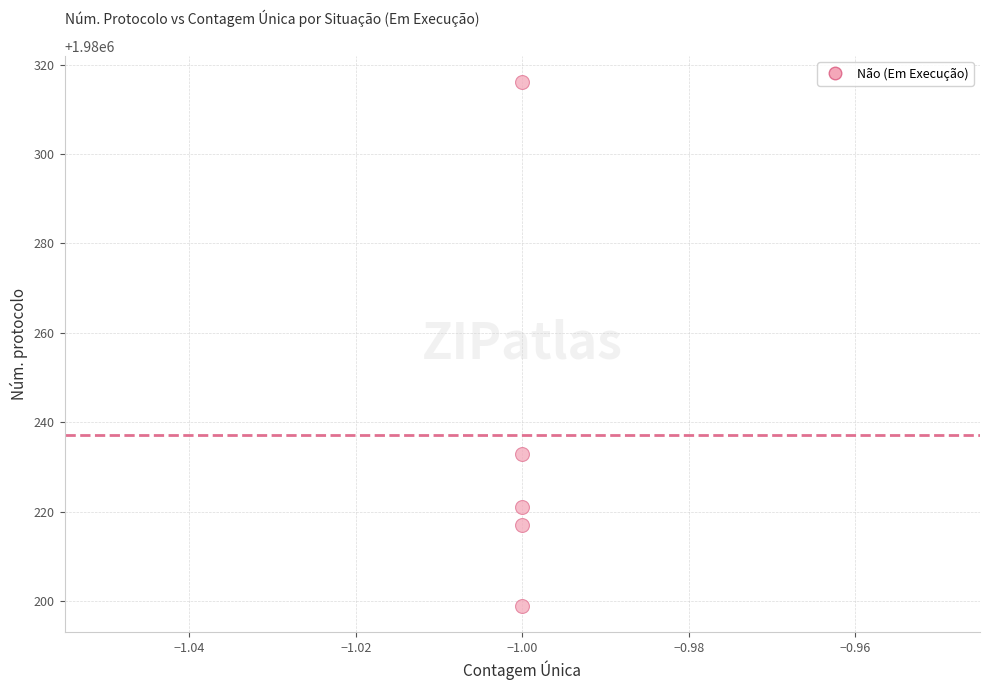

What is the range of Y values (max minus min)?

117